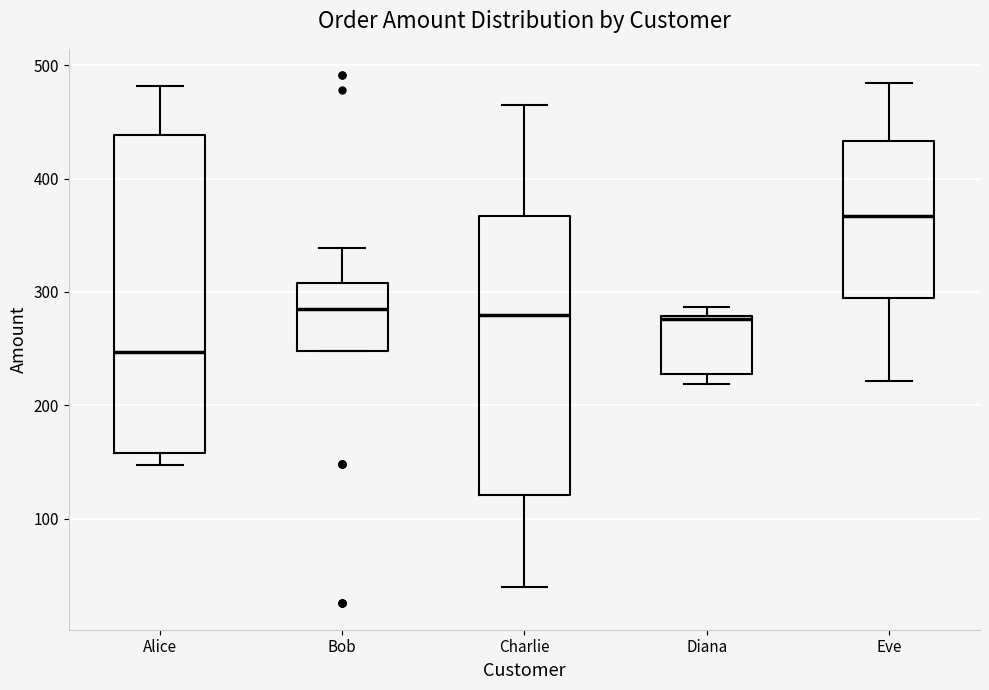

Reading left to right, read every box against the y-axis: the position of its median line, the range the box covers, and the ends of its whiskers. The values are not printed on the chart, so give them approximately, as read against the axis.

Alice: median 250, box 160 to 440, whiskers 150 to 480
Bob: median 290, box 250 to 310, whiskers 250 to 340
Charlie: median 280, box 120 to 370, whiskers 40 to 460
Diana: median 280, box 230 to 280, whiskers 220 to 290
Eve: median 370, box 290 to 430, whiskers 220 to 480